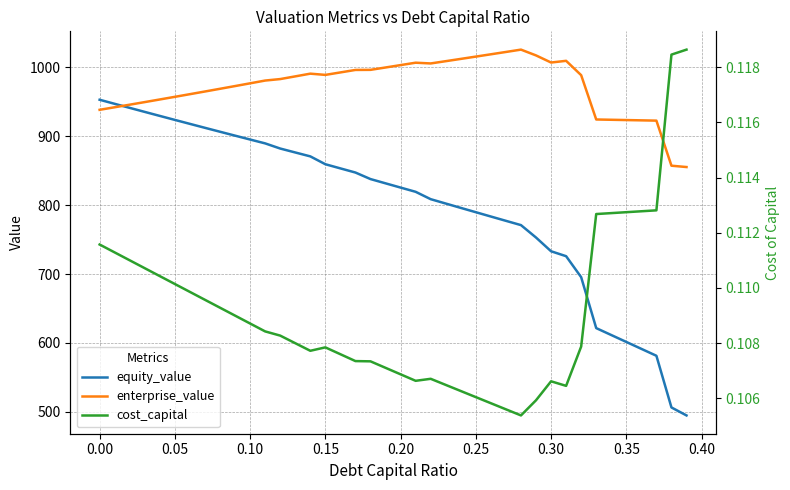

What is the lowest value of the equity_value series?

494.8